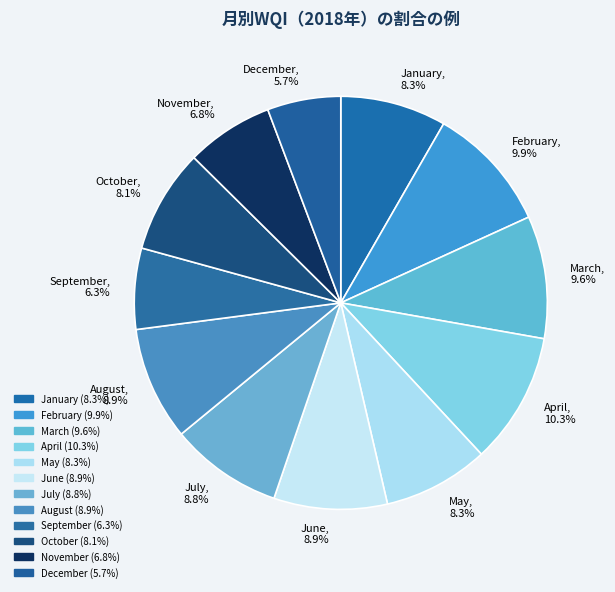

Is it true that June is 9% of the pie?

True